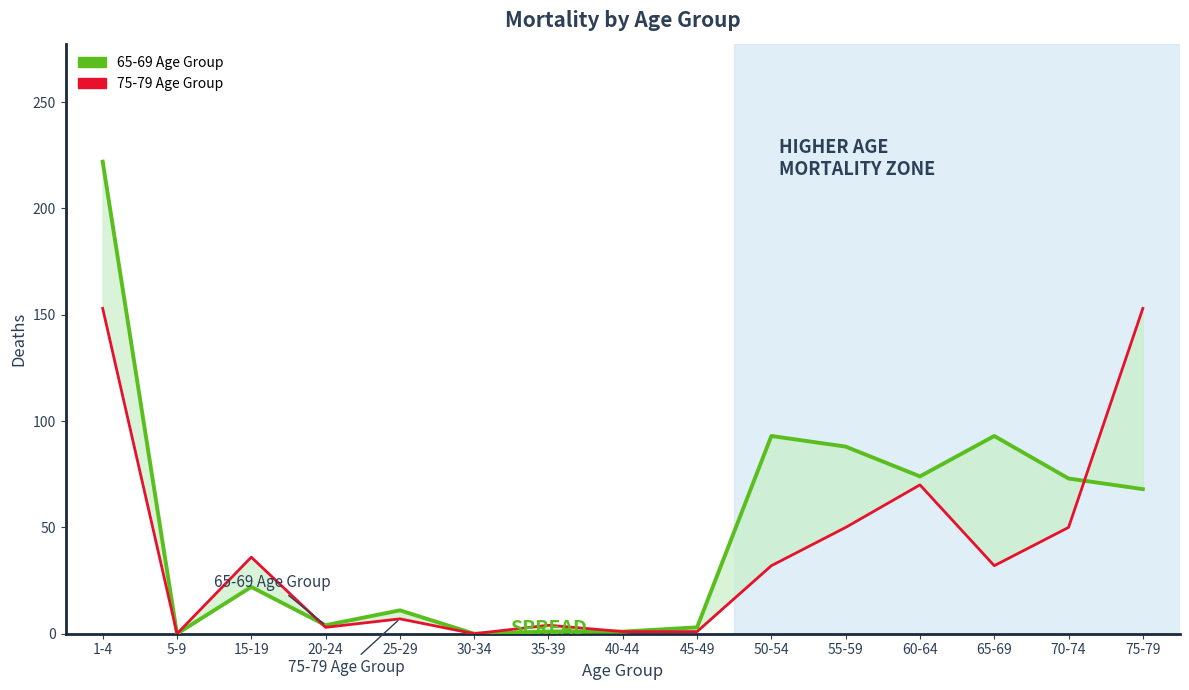

Reading left to right, what are all the values shown in this chart?

65-69 Age Group: 1-4=222	5-9=0	15-19=22	20-24=4	25-29=11	30-34=0	35-39=1	40-44=1	45-49=3	50-54=93	55-59=88	60-64=74	65-69=93	70-74=73	75-79=68
75-79 Age Group: 1-4=153	5-9=0	15-19=36	20-24=3	25-29=7	30-34=0	35-39=4	40-44=1	45-49=1	50-54=32	55-59=50	60-64=70	65-69=32	70-74=50	75-79=153